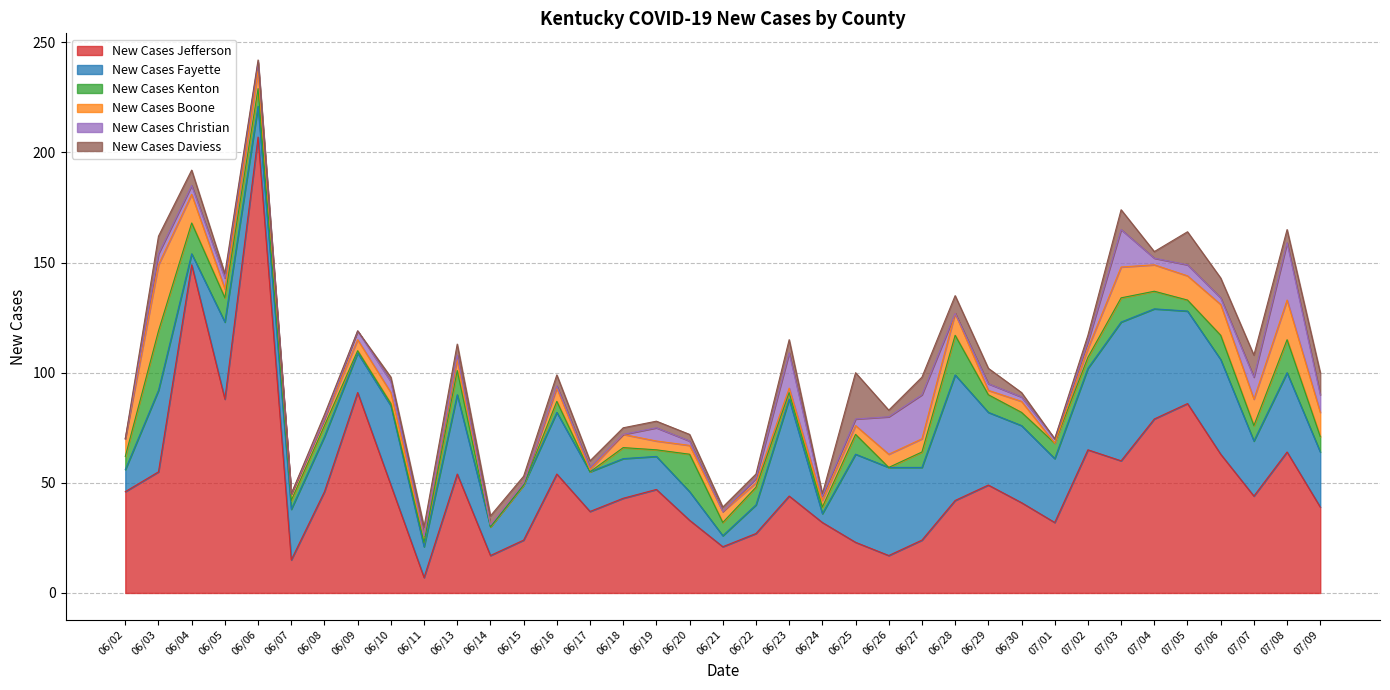

Reading right to left, extract all data points from this chart.

New Cases Jefferson: 39	64	44	63	86	79	60	65	32	41	49	42	24	17	23	32	44	27	21	33	47	43	37	54	24	17	54	7	49	91	46	15	207	88	149	55	46
New Cases Fayette: 25	36	25	43	42	50	63	37	29	35	33	57	33	40	40	4	44	13	5	13	15	18	18	28	25	13	36	14	36	18	25	23	14	35	5	37	10
New Cases Kenton: 7	15	7	11	5	8	11	5	7	6	8	18	7	0	9	3	3	8	6	17	3	5	0	5	0	0	11	2	1	1	5	4	8	11	14	27	6
New Cases Boone: 11	18	12	14	11	12	14	4	0	5	2	10	6	6	4	3	2	2	5	4	4	6	1	6	1	1	5	3	5	5	3	3	8	4	13	30	8
New Cases Christian: 8	26	10	3	5	3	17	3	2	2	3	0	20	17	3	2	16	2	0	2	6	0	1	1	0	0	2	0	5	4	0	0	4	5	4	5	0
New Cases Daviess: 10	6	10	9	15	3	9	3	0	2	7	8	8	3	21	1	6	2	2	3	3	3	3	5	3	4	5	4	2	0	2	0	1	2	7	8	0